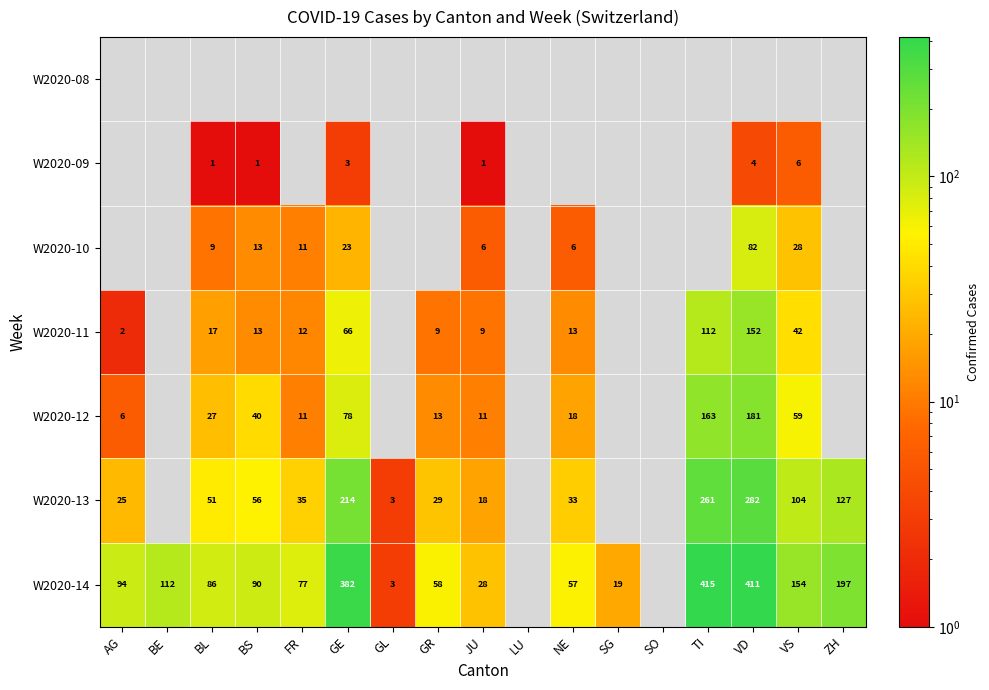

The W2020-14 series shows 722 at TI. True or false?

False